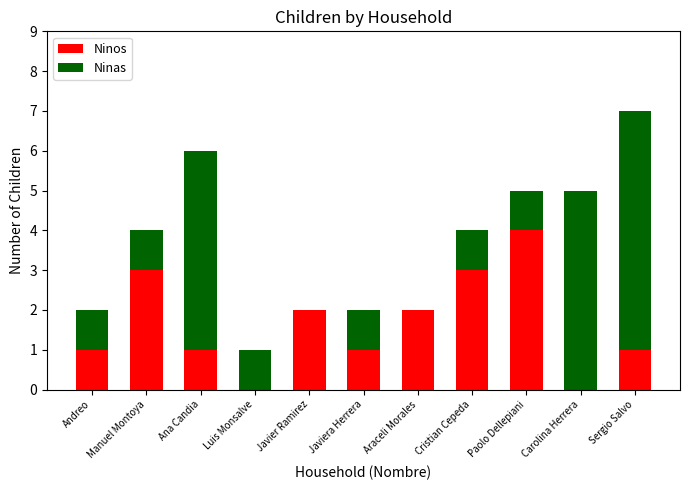

The Ninos series shows 3 at Manuel Montoya. True or false?

True